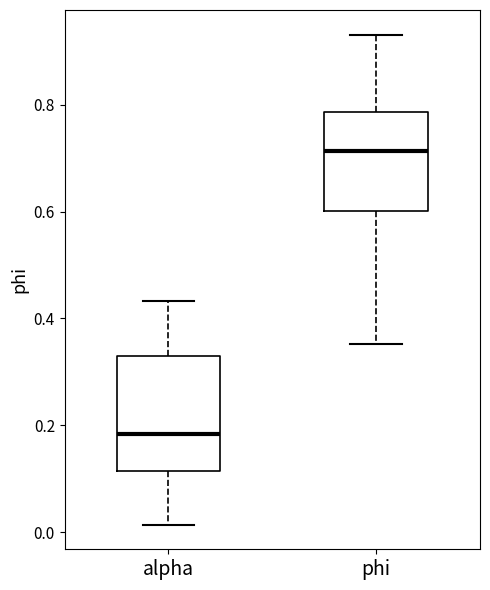

Which box is the tallest, from its lower edge to its upper edge?

alpha